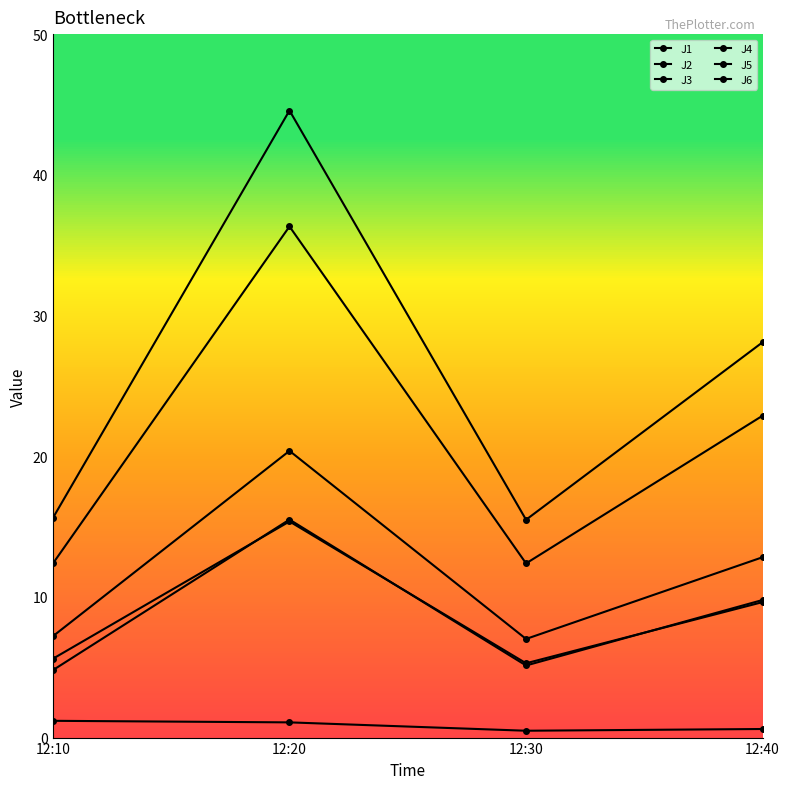

The value of J3 at 12:30 is 0.8. True or false?

False